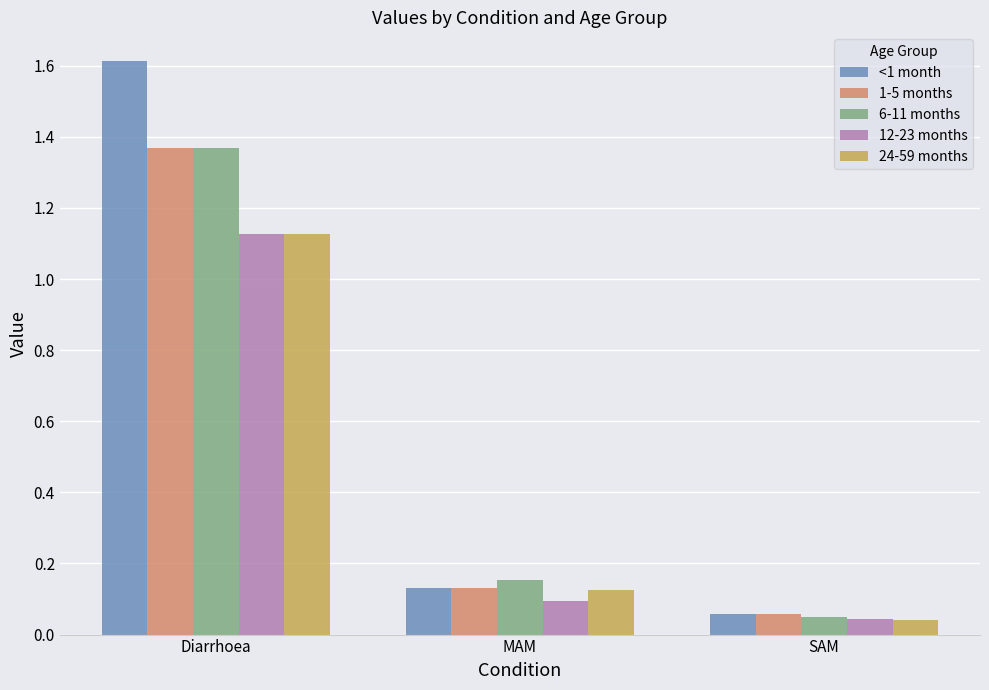

Which series changed the most between MAM and SAM?

6-11 months